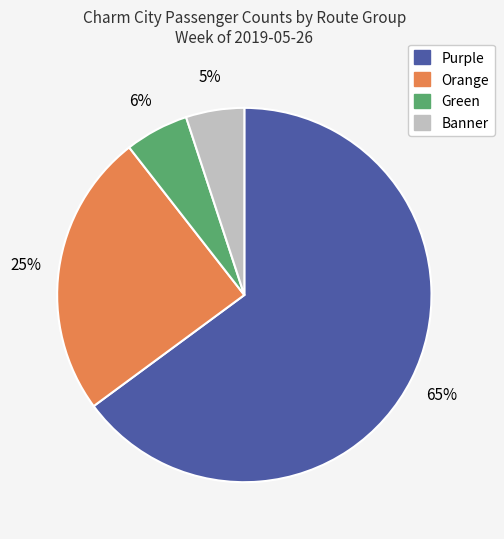

To the nearest percent, what is the average slice percentage?

25%